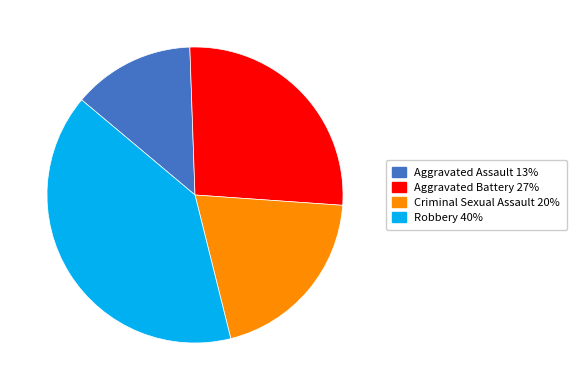

Rank the categories by value from highest to lowest.

Robbery, Aggravated Battery, Criminal Sexual Assault, Aggravated Assault